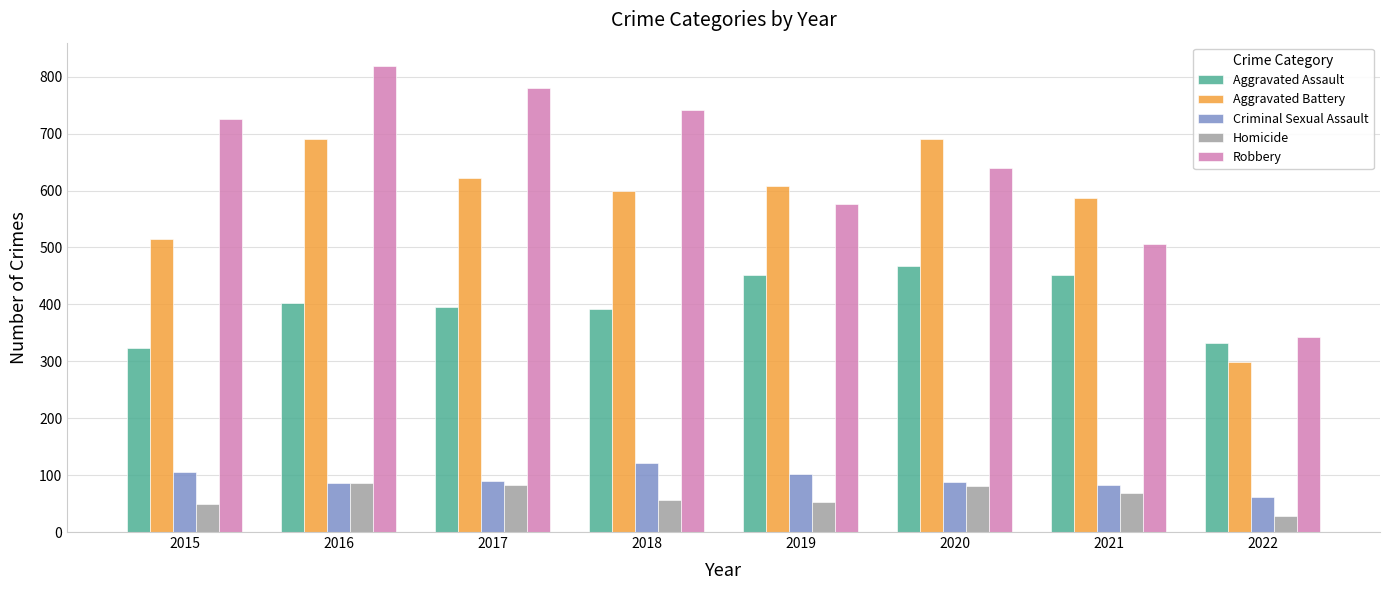

At which category is the sum across all series the highest?

2016